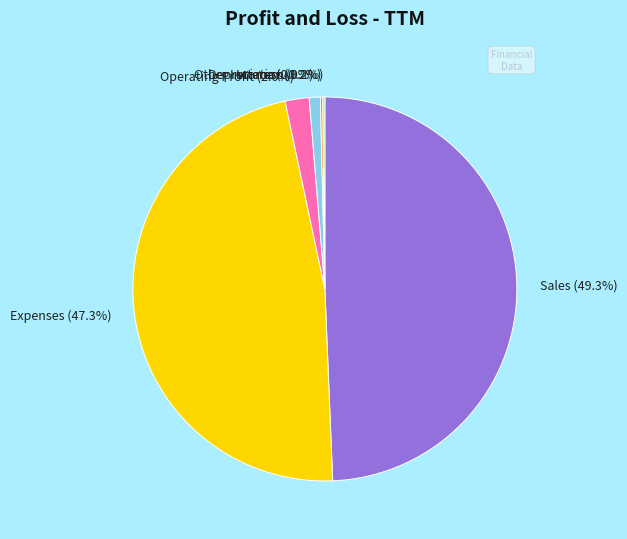

What portion of the pie excludes Expenses?

52.7%